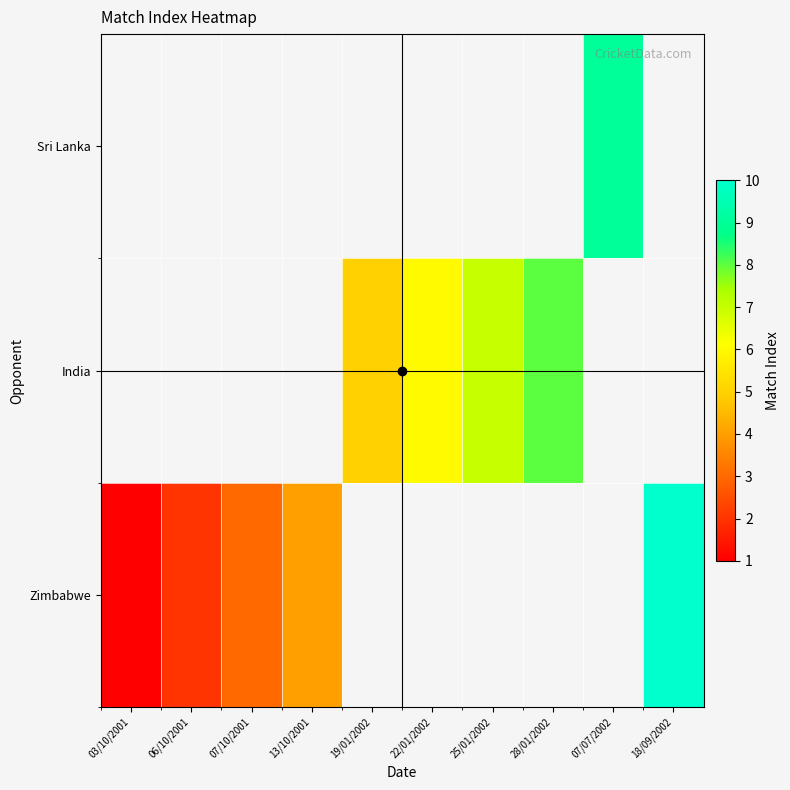

How many values in the India series are below 6?

1